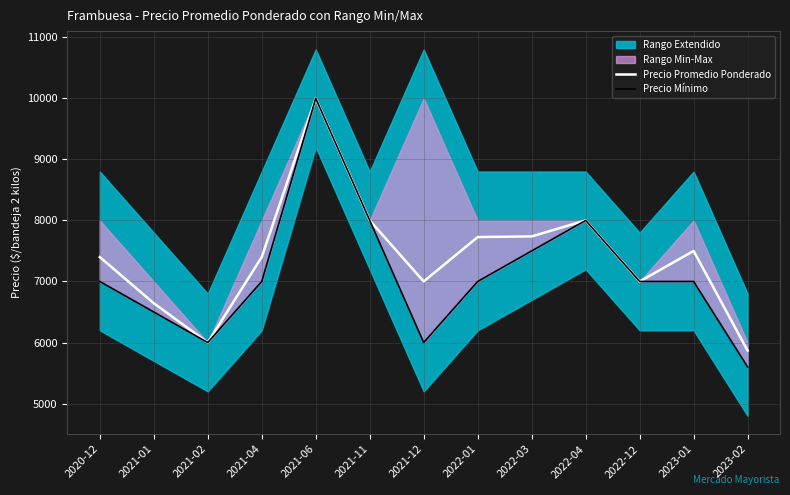

What is the value of the Precio Mínimo point at the 2nd from the left?

6500